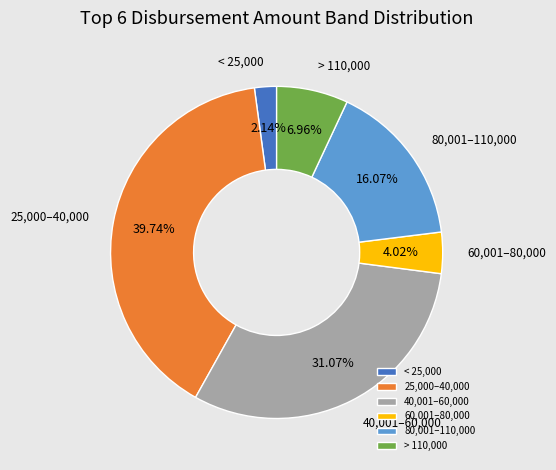

Is 25,000–40,000 the majority of the pie?

No